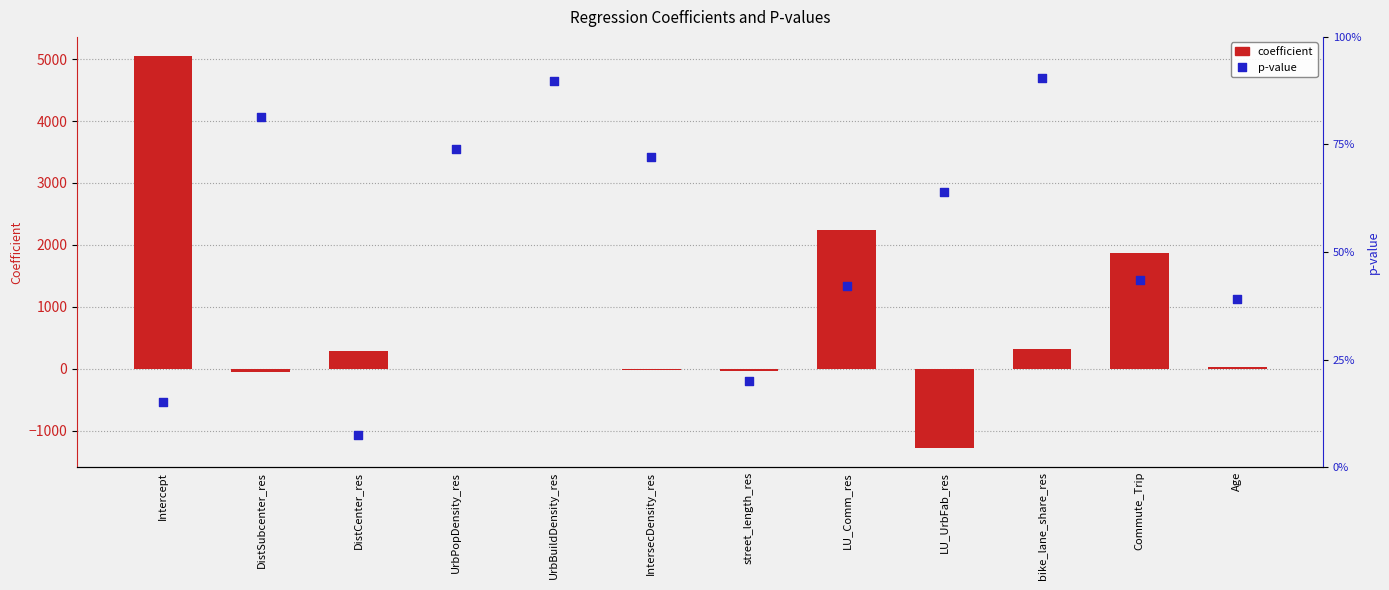

Is the value of p-value at bike_lane_share_res greater than the value of coefficient at street_length_res?

Yes